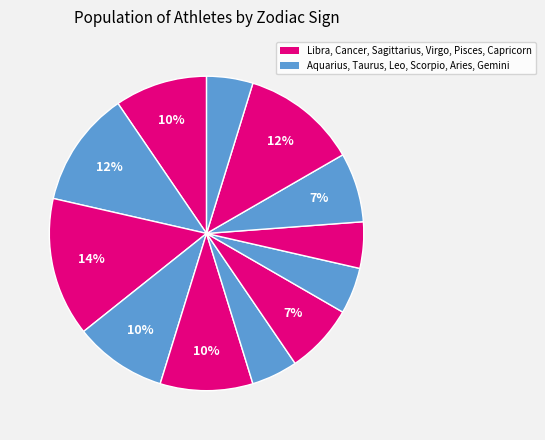

Count the number of slices in the pie.

12